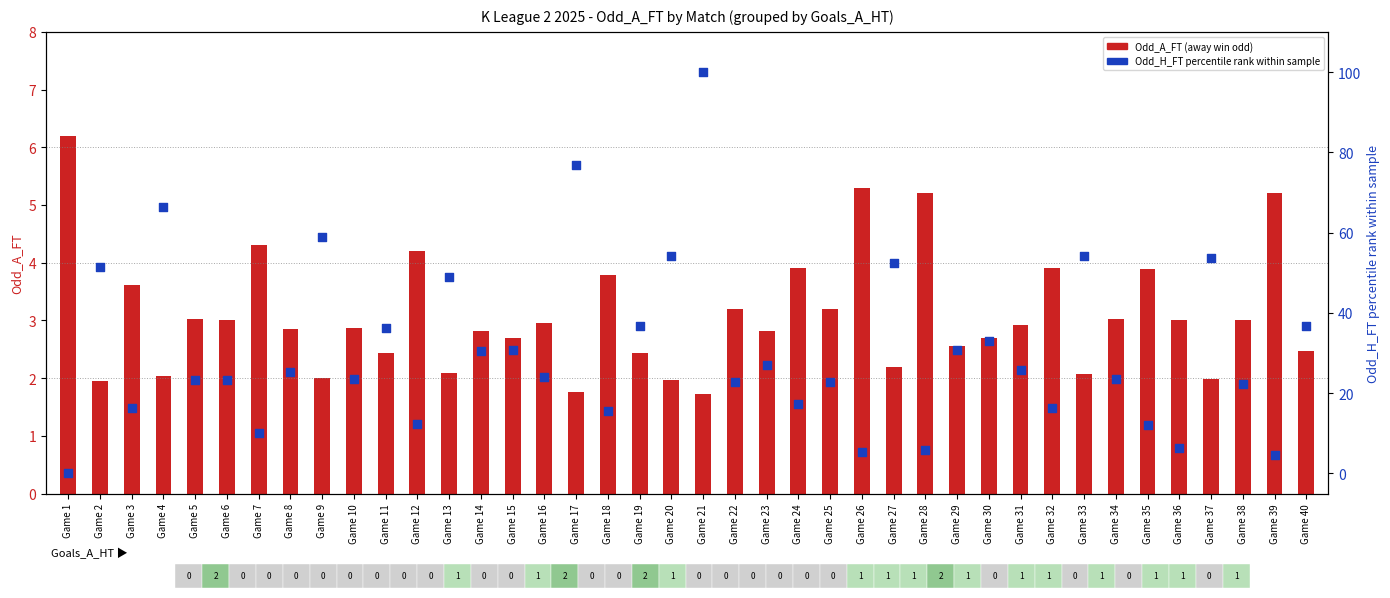

Which series has the widest spread of Y values?

Odd_H_FT percentile rank